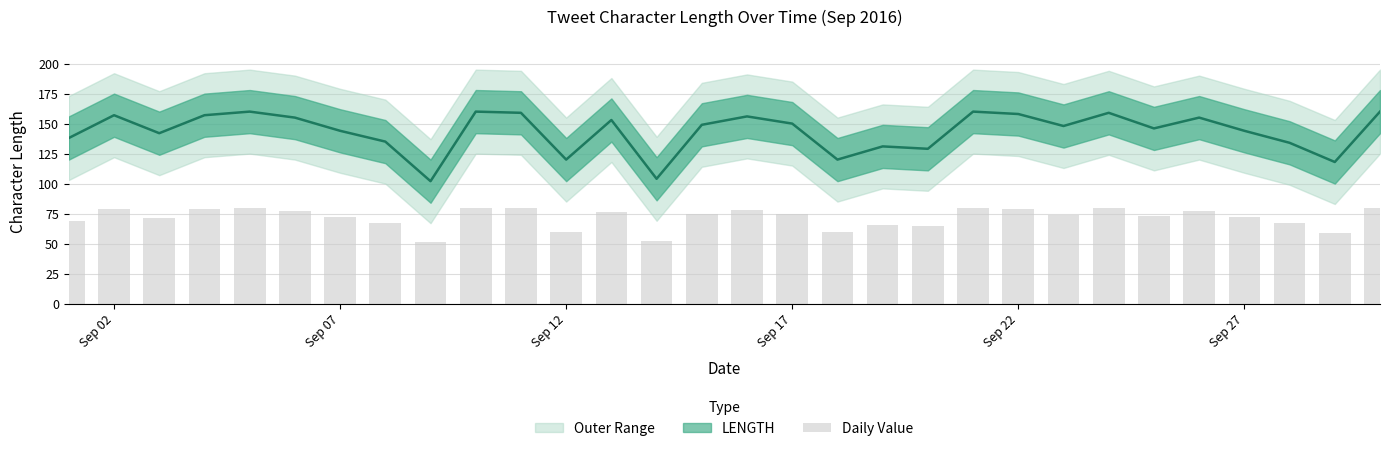

Is it true that the value at 22 is 131.4?

False